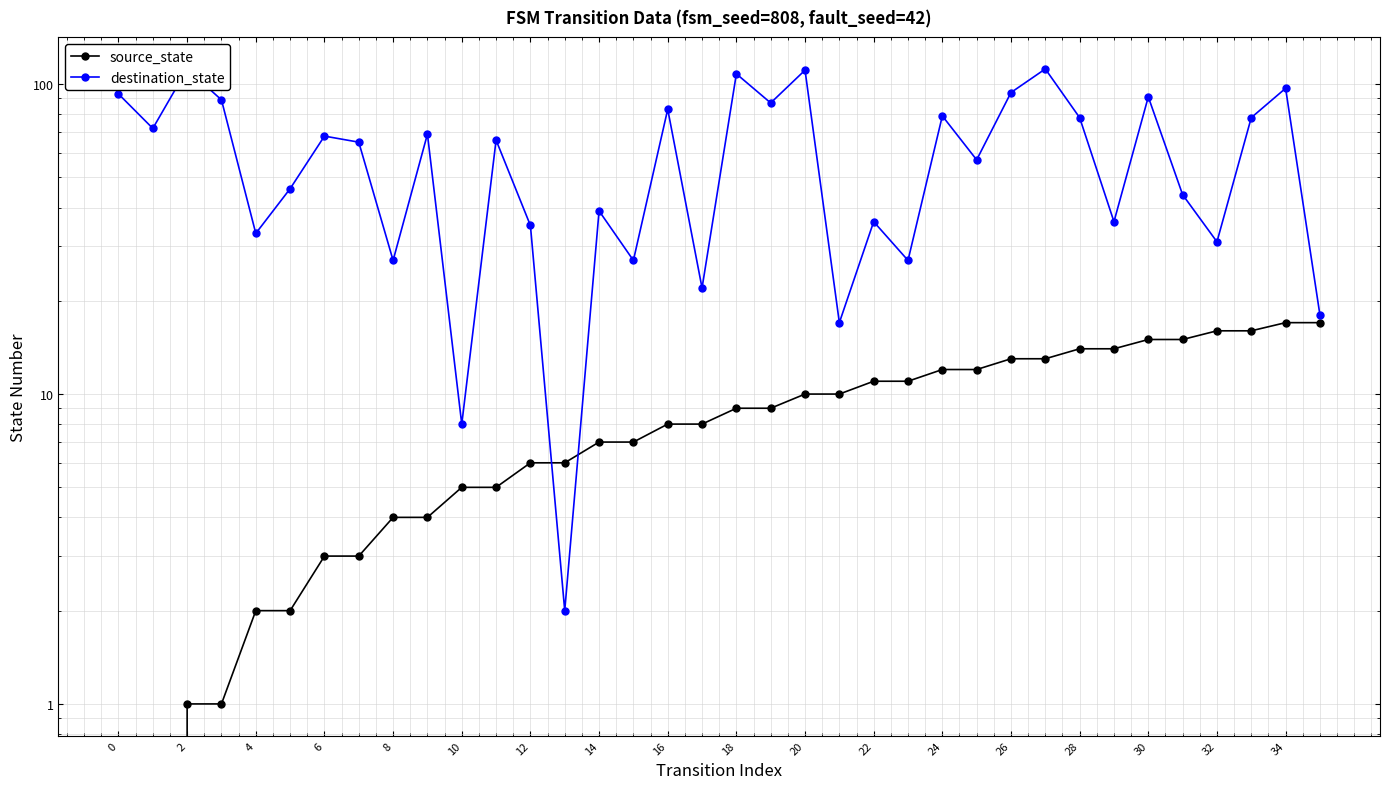

True or false: source_state has more than 0 points higher than both neighbors.

False